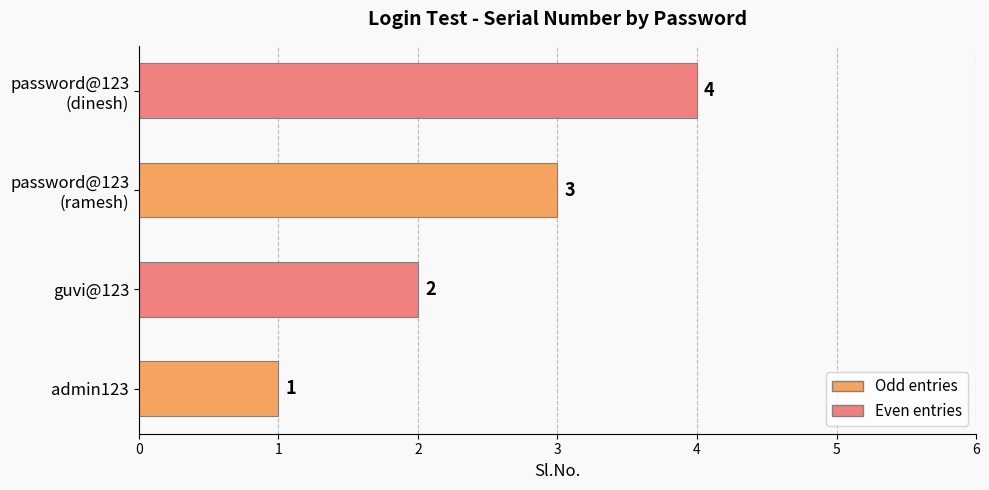

The chart shows a value of 1 at admin123. True or false?

True